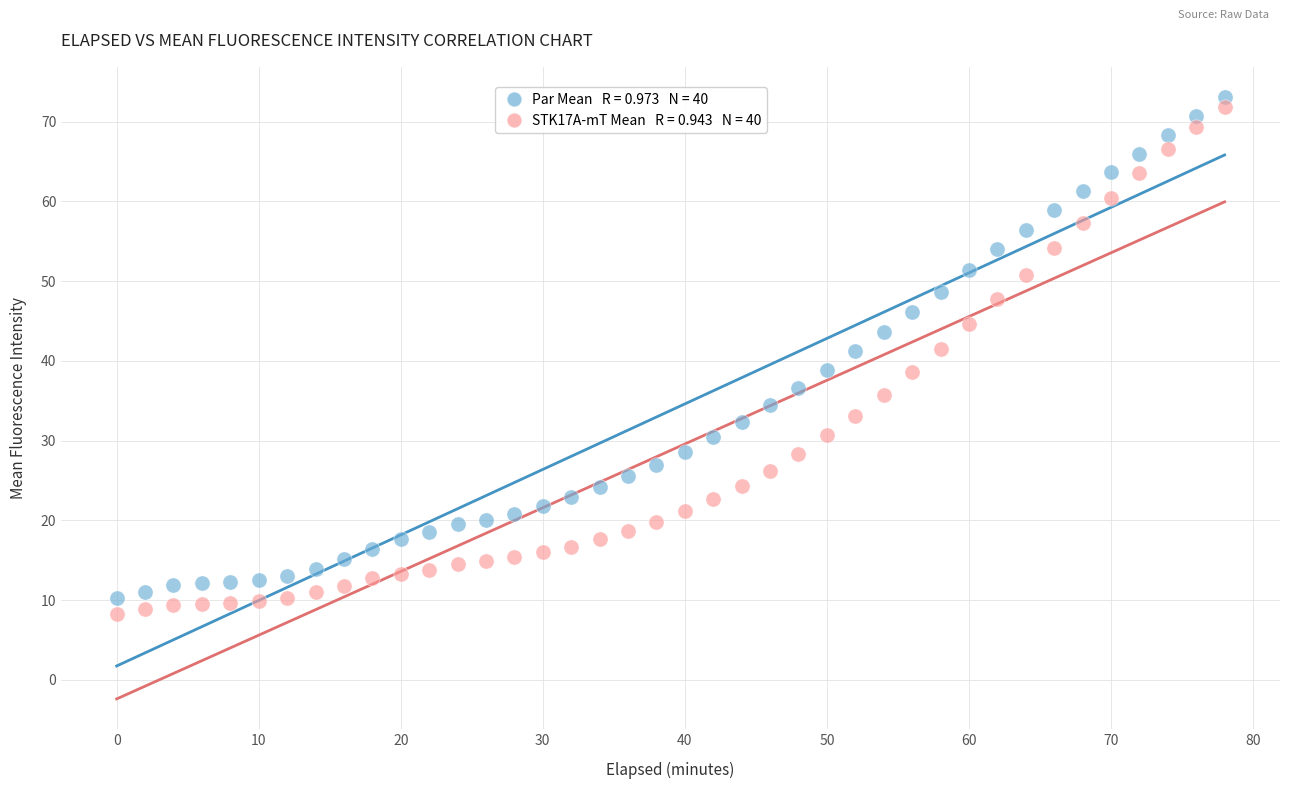

Across all data points, what is the range of X values (max minus min)?

78.0